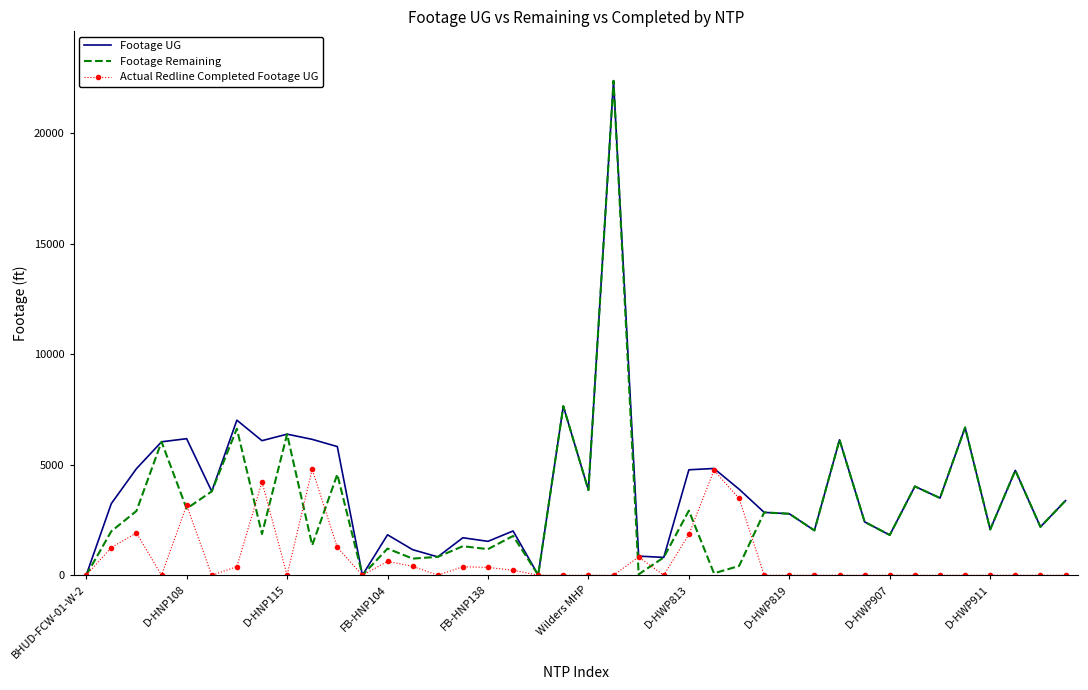

At how many categories does at least one series exceed 16159?

1